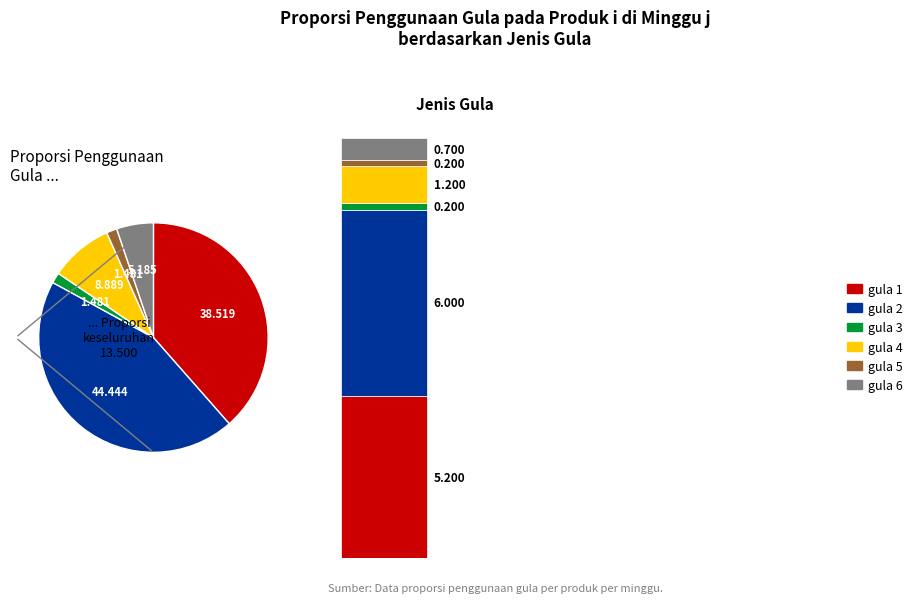

Is it true that gula 3 is 1% of the pie?

True